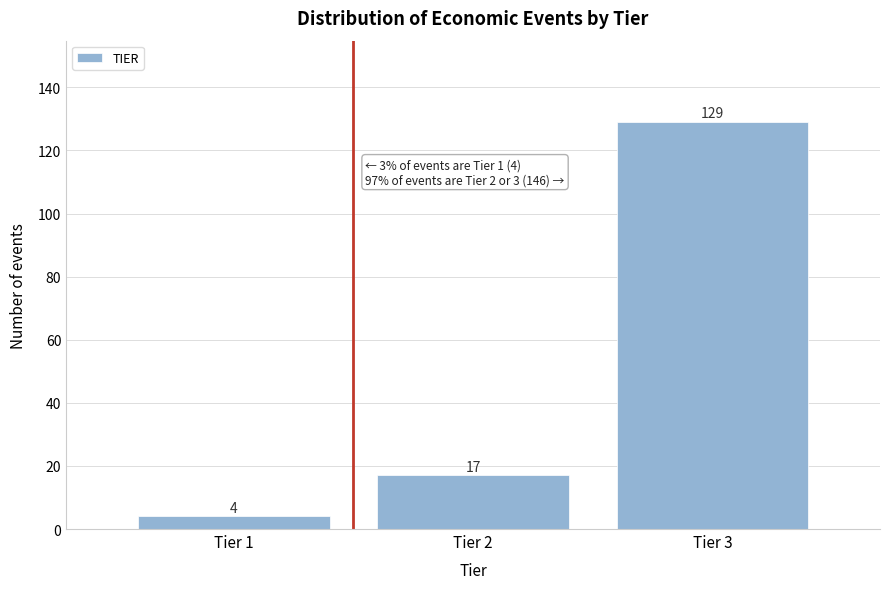

Reading right to left, list all the values displayed in this chart.

129	17	4